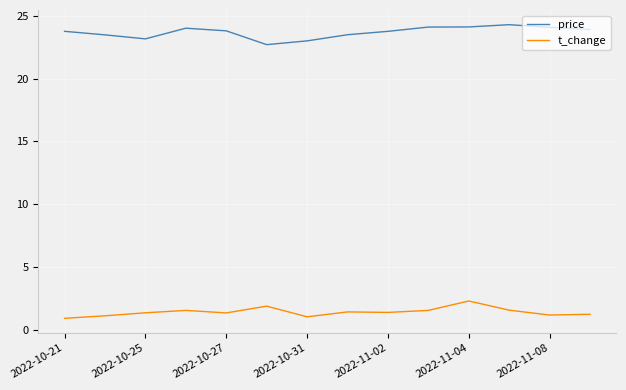

Rank the series by their average value, from lowest to highest.

t_change, price